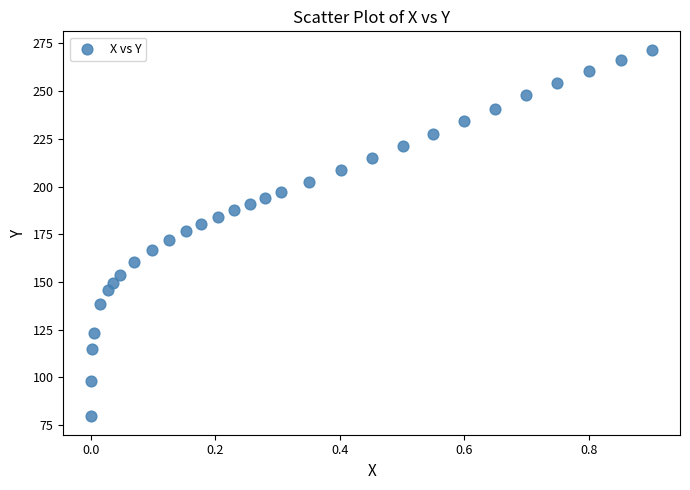

What is the range of X values (max minus min)?

0.9